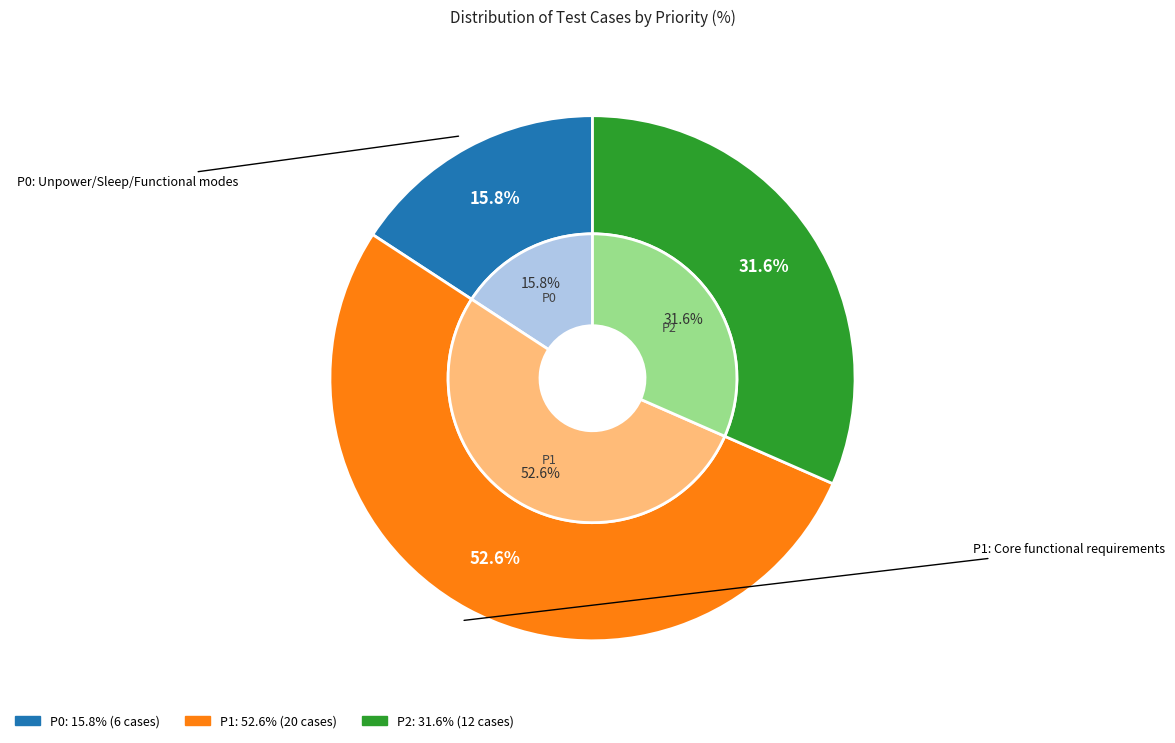

Which category has the biggest portion of the pie?

P1